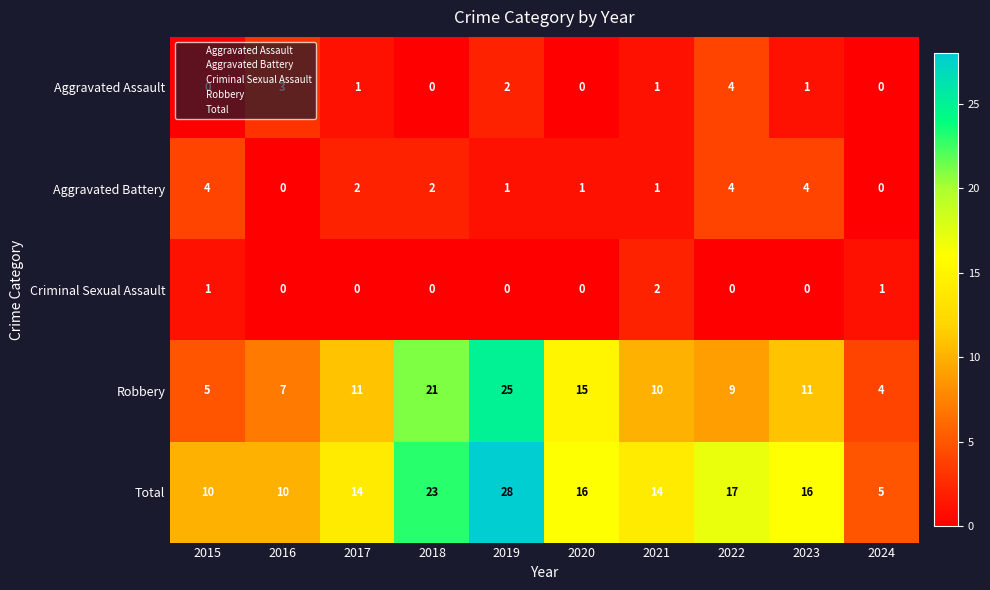

Rank the series at 2015 from highest to lowest value.

Total, Robbery, Aggravated Battery, Criminal Sexual Assault, Aggravated Assault